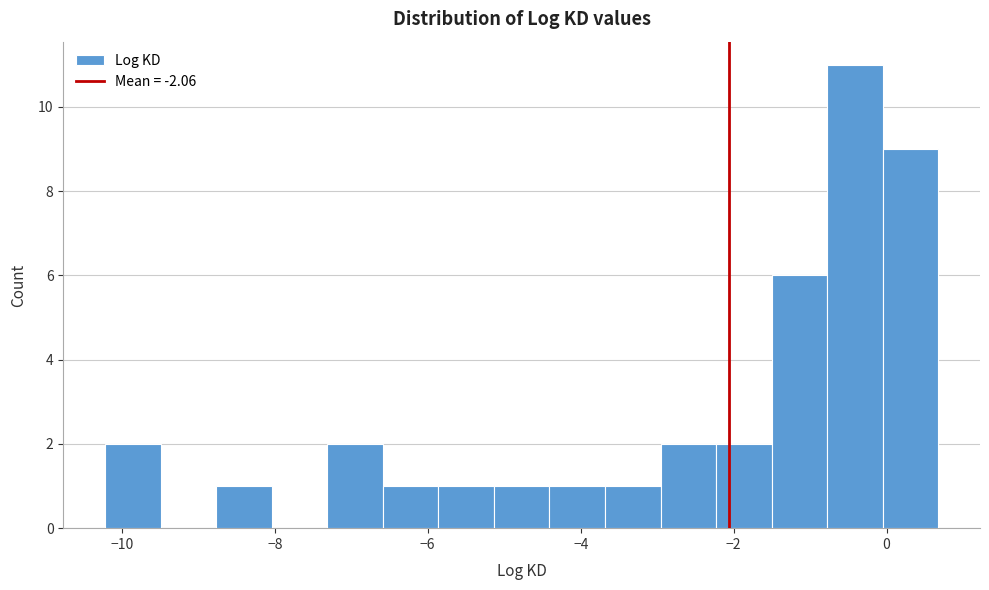

Read against the x-axis, roughly where is the centre of the tallest bar?

-0.4